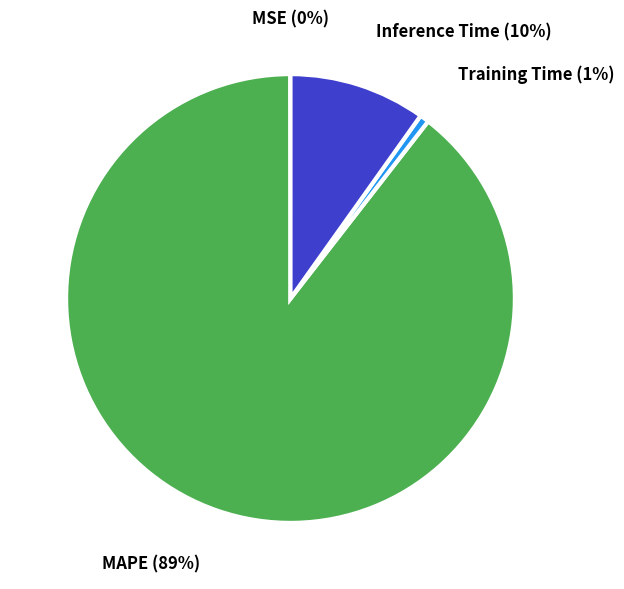

Is there any slice that represents more than half of the pie?

Yes